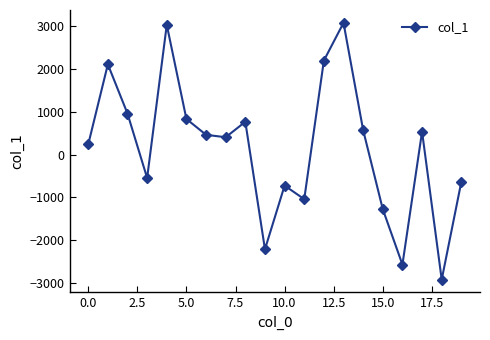

How many values are below zero?

8